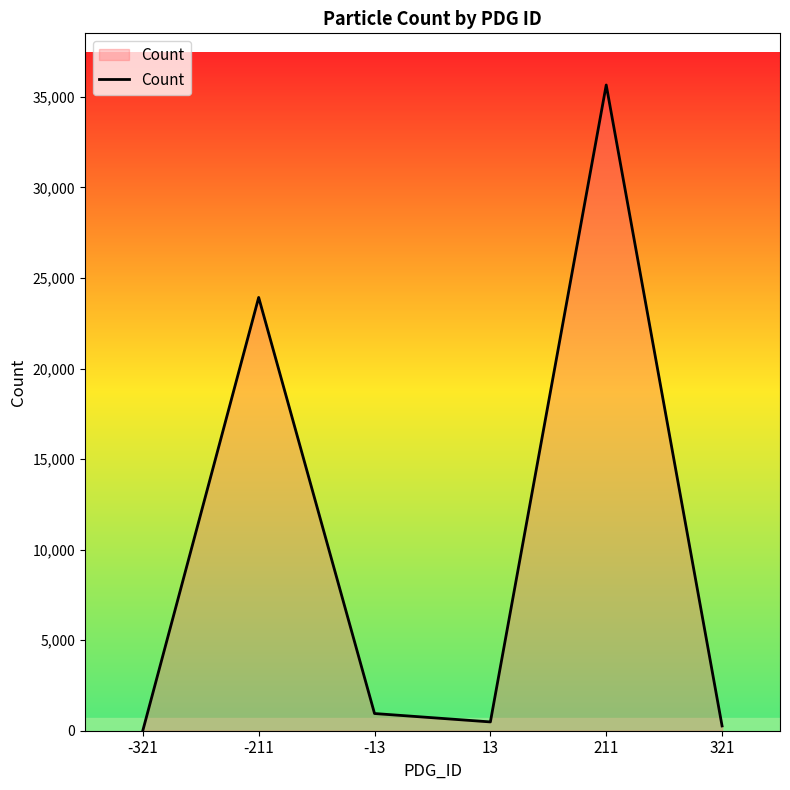

What is the sum of all values?

61299